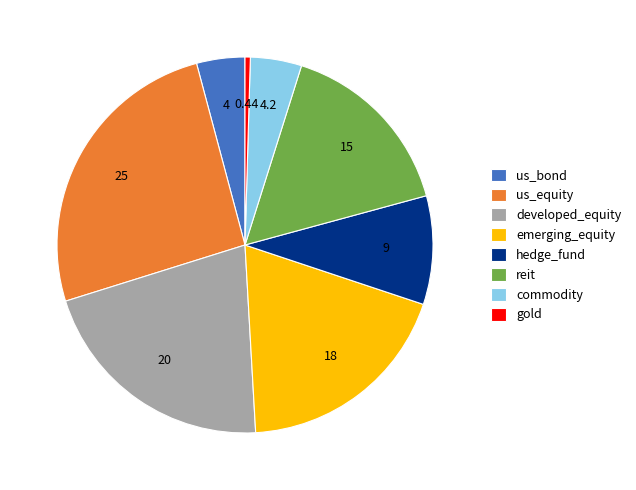

How many segments does this pie chart have?

8